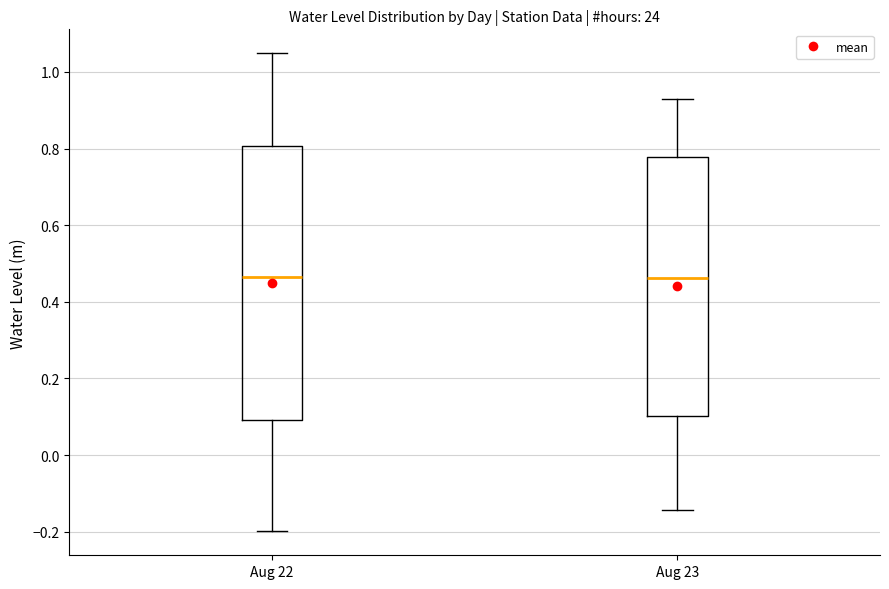

Reading left to right, transcribe this box plot: for each box, give where its median line is, the range the box spans, and where its two whiskers end, as read against the y-axis. The values are not printed on the chart, so give them approximately, as read against the axis.

Aug 22: median 0.46, box 0.10 to 0.80, whiskers -0.20 to 1.04
Aug 23: median 0.46, box 0.10 to 0.78, whiskers -0.14 to 0.92